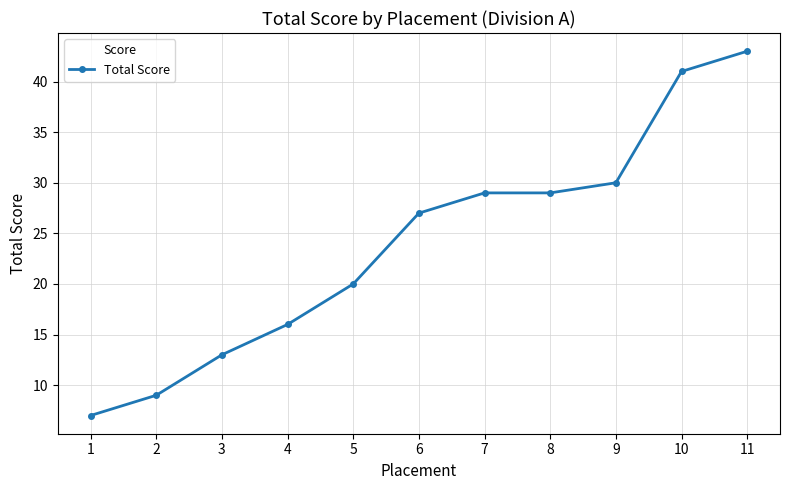

Reading left to right, extract all data points from this chart.

1=7	2=9	3=13	4=16	5=20	6=27	7=29	8=29	9=30	10=41	11=43